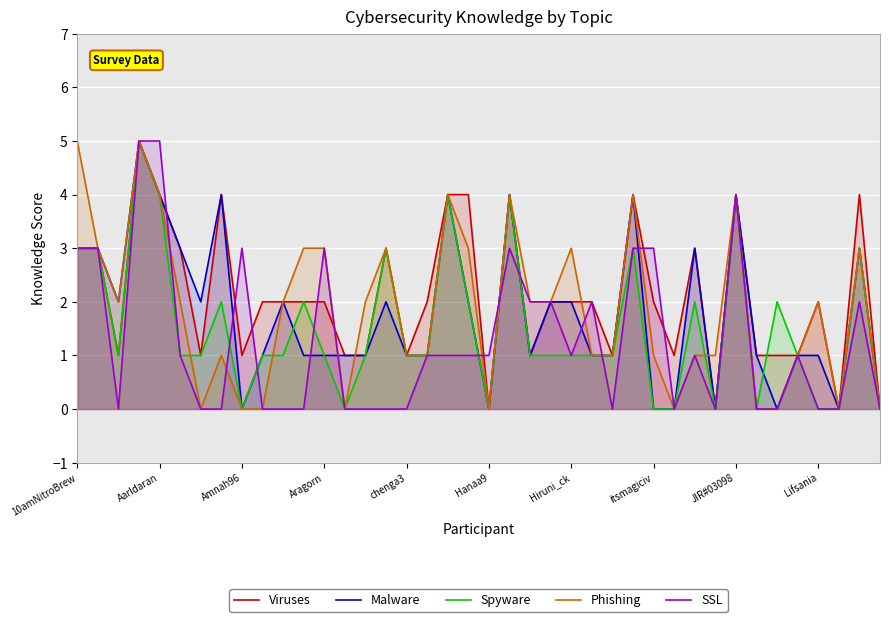

Which category has the highest value in the Phishing series?

10amNitroBrew